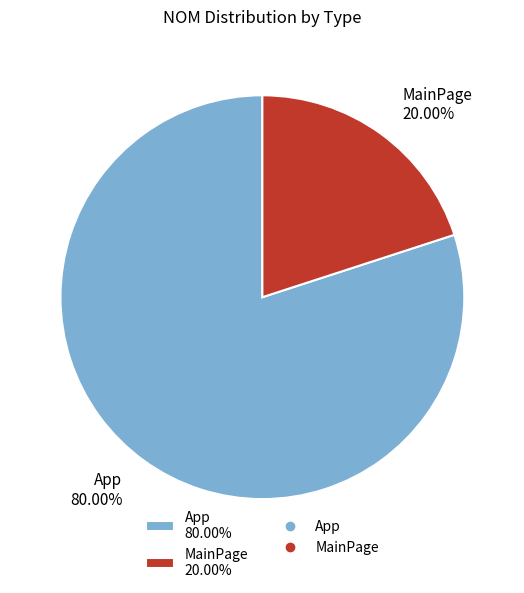

Which slice is the largest?

App